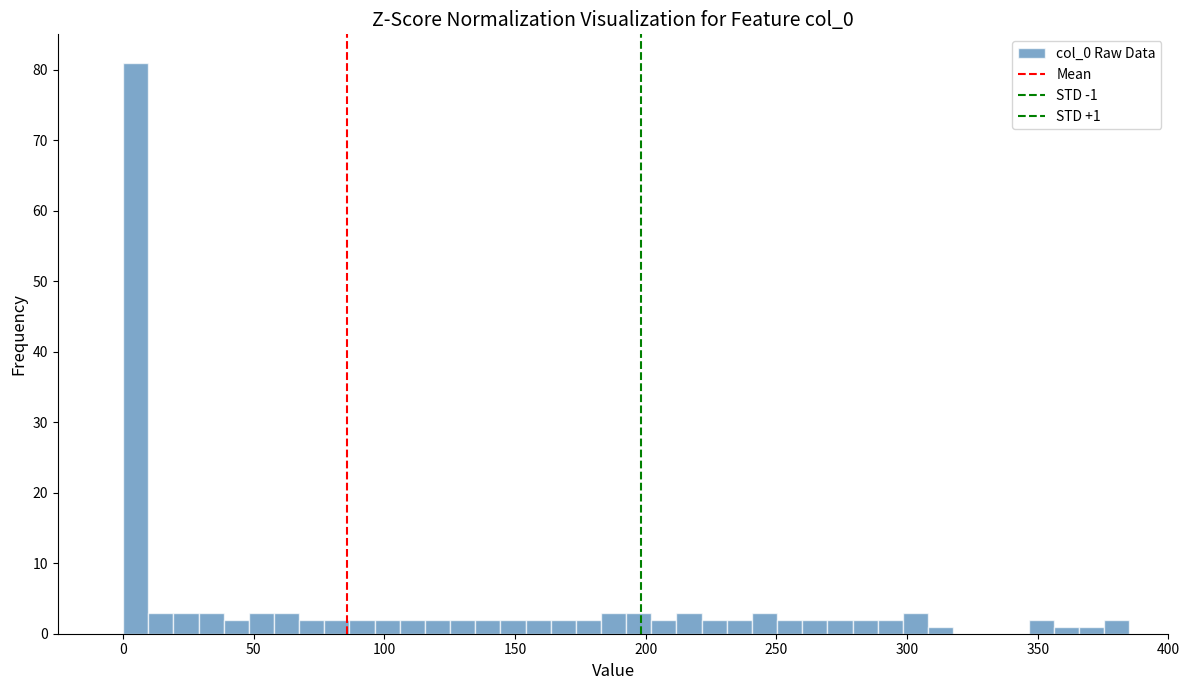

Read against the x-axis, roughly where is the centre of the tallest bar?

5